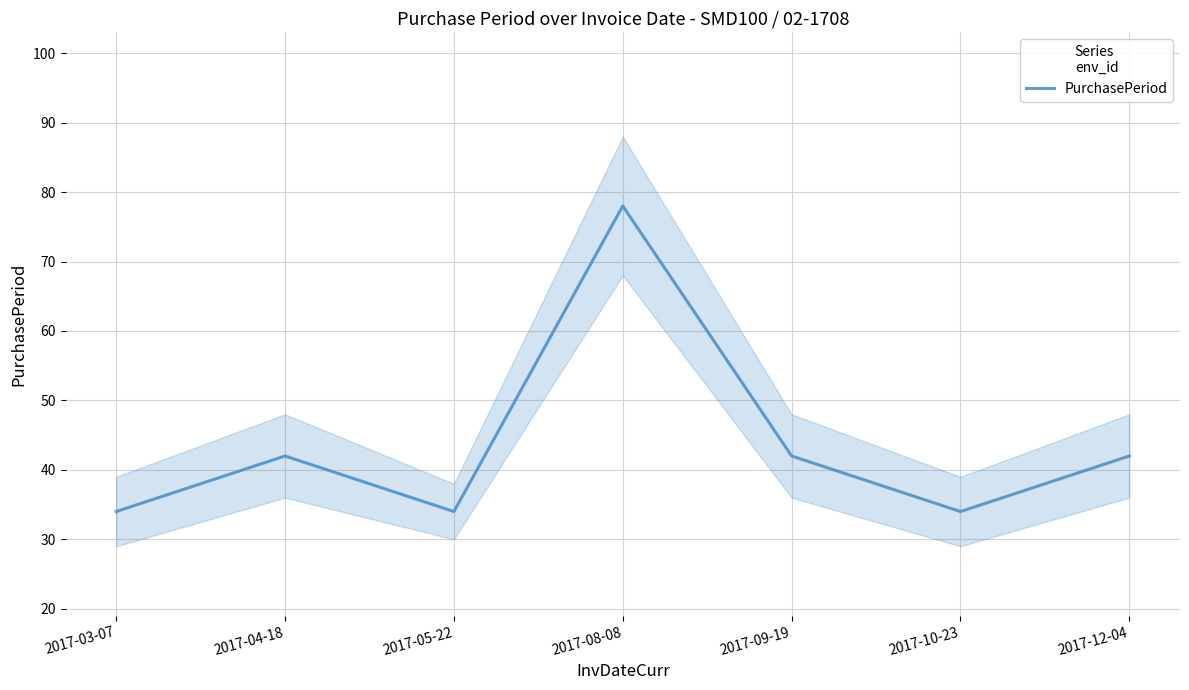

What is the sum of all values?

306